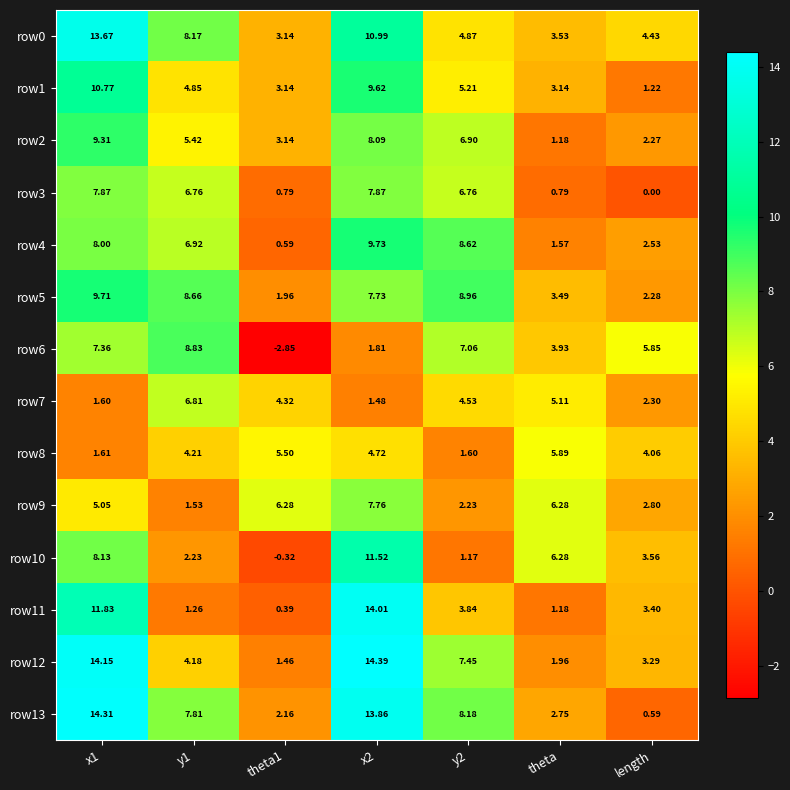

Count the number of categories in the chart.

7